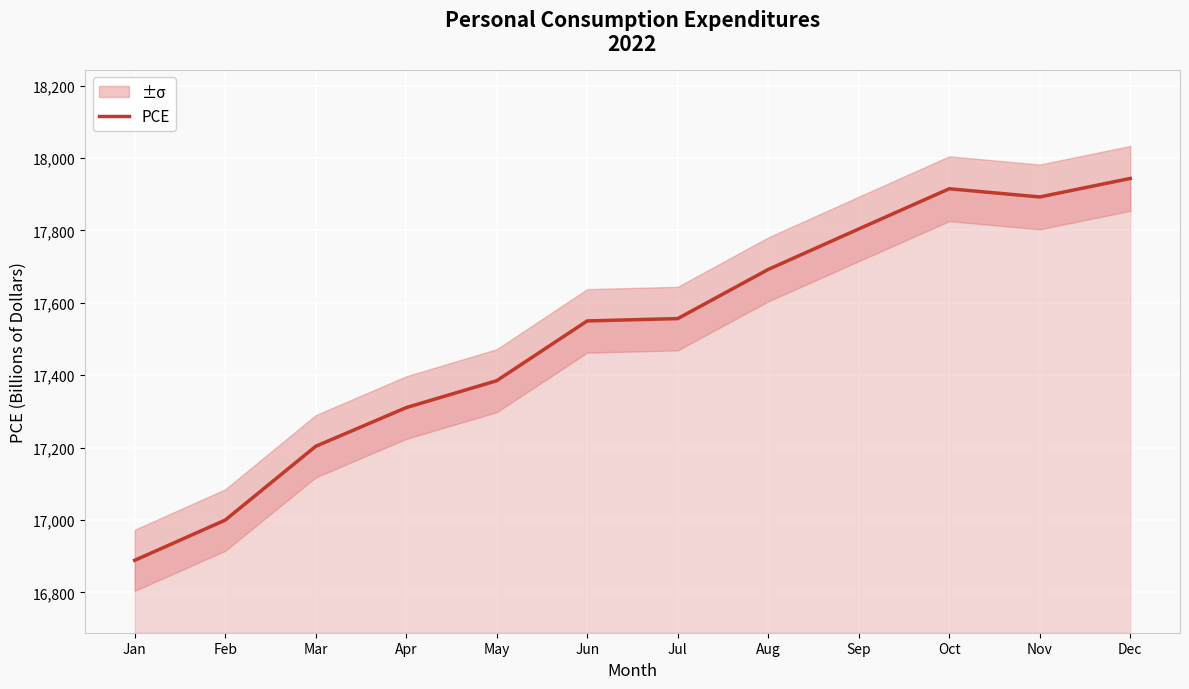

What is the change in value from Jul to Sep?

+247.6